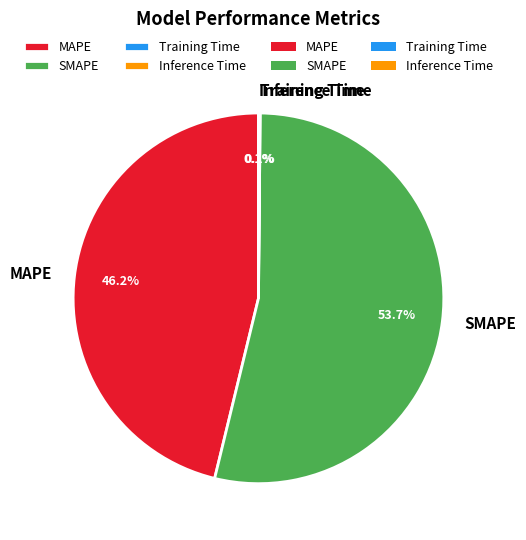

To the nearest percent, what percentage of the pie is SMAPE?

54%